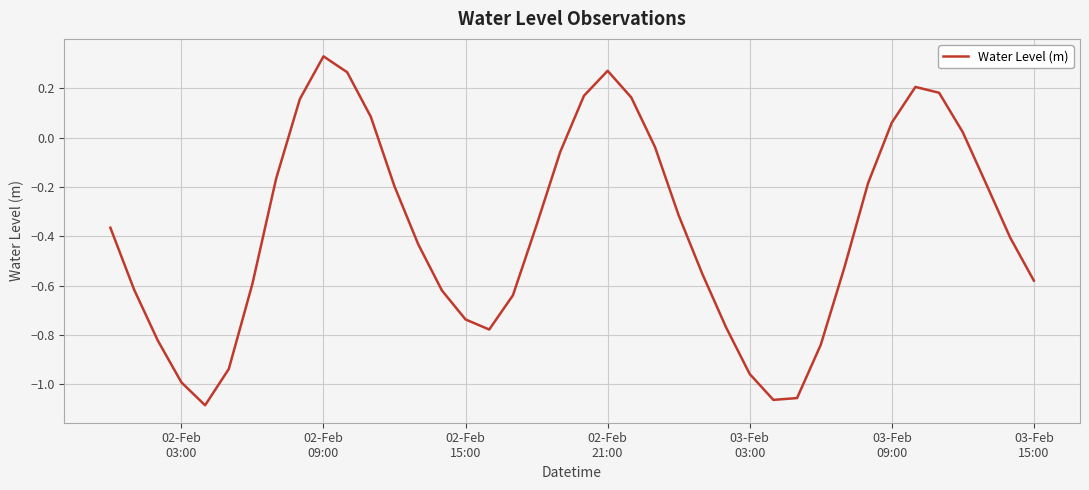

How many values are below 0?

29